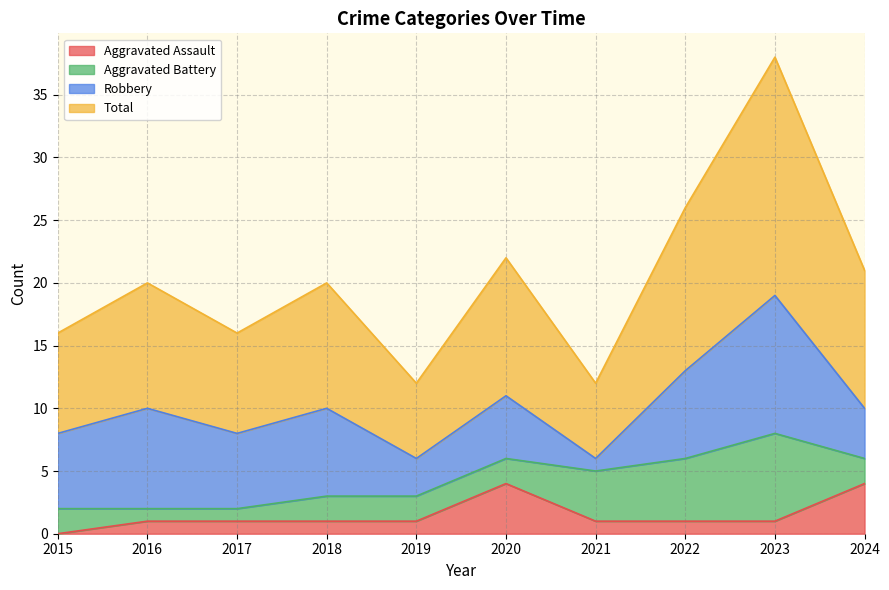

Is it true that Aggravated Assault equals 0 at 2015?

True